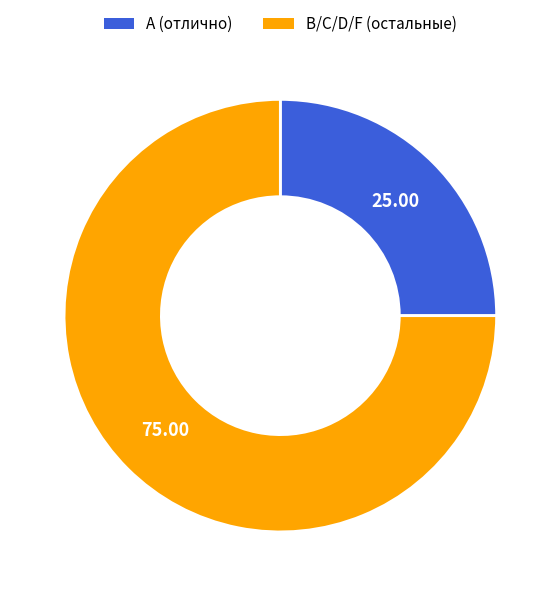

Does any single category account for the majority?

Yes